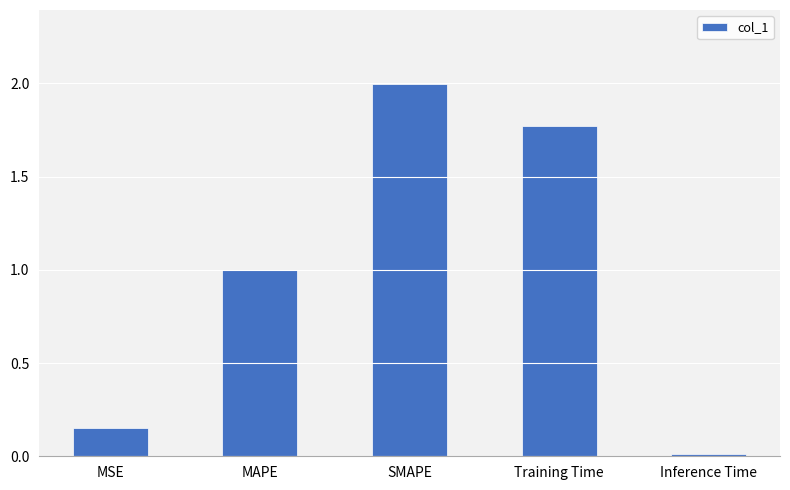

True or false: the data shows 2.0 at SMAPE.

True